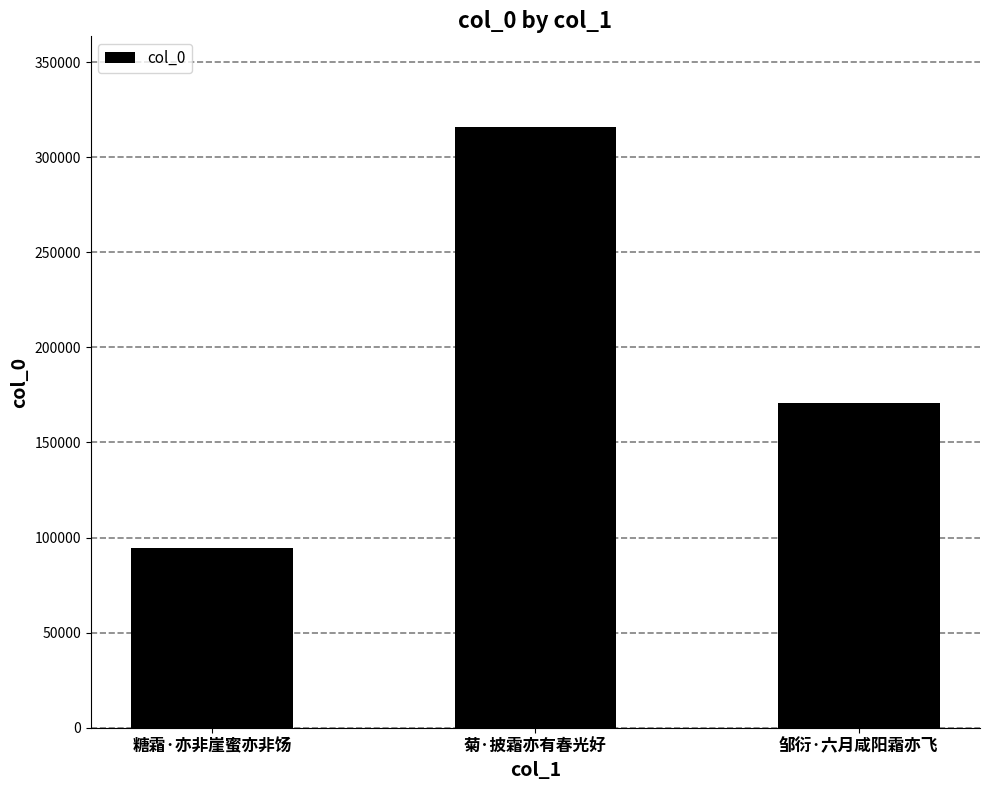

Where is the data nearest to the value 205218?

邹衍·六月咸阳霜亦飞